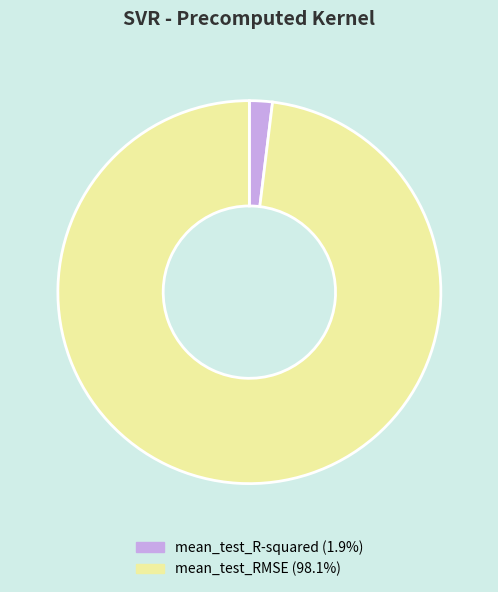

Is there any slice that represents more than half of the pie?

Yes